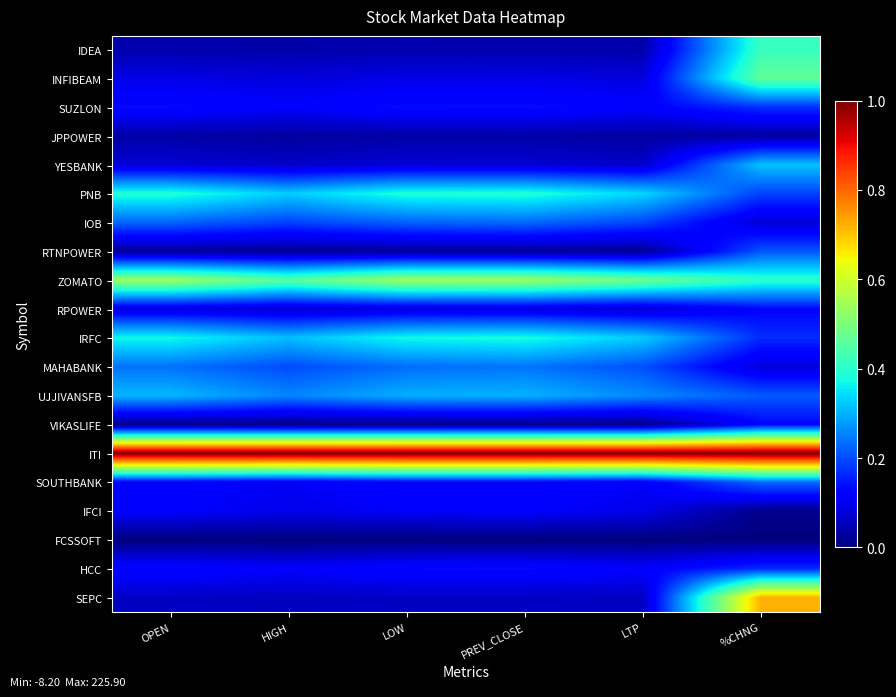

What is the total value across all series at OPEN?

4.0